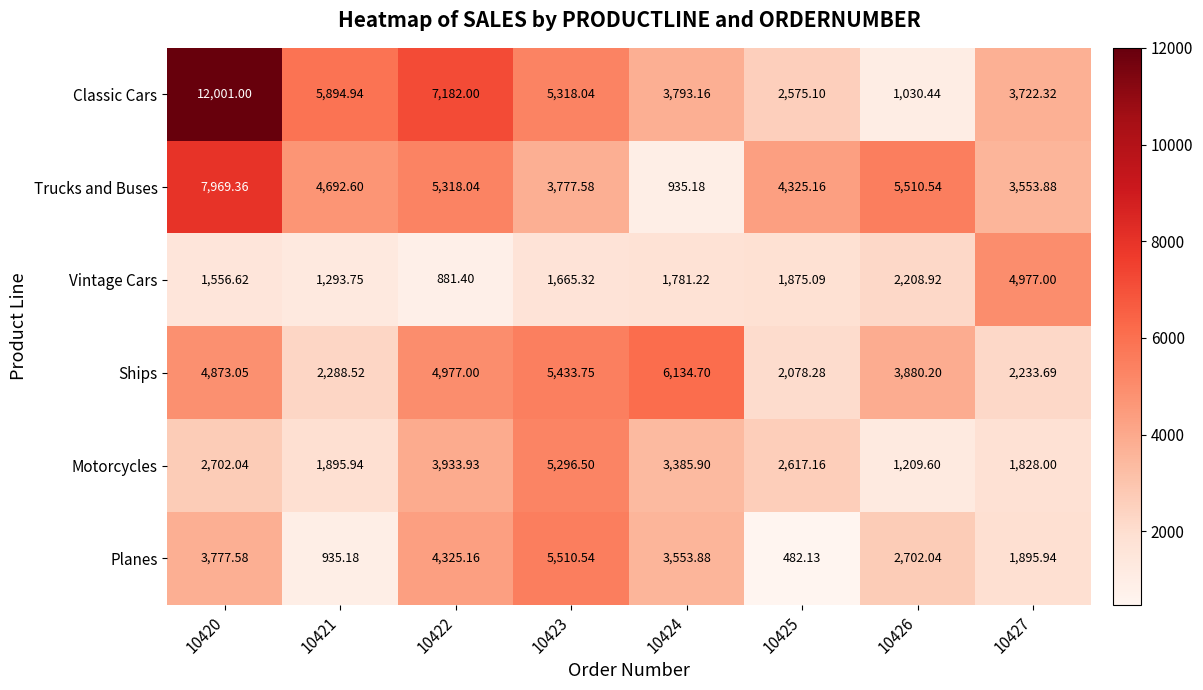

Rank the series by their maximum value, from highest to lowest.

Classic Cars, Trucks and Buses, Ships, Planes, Motorcycles, Vintage Cars